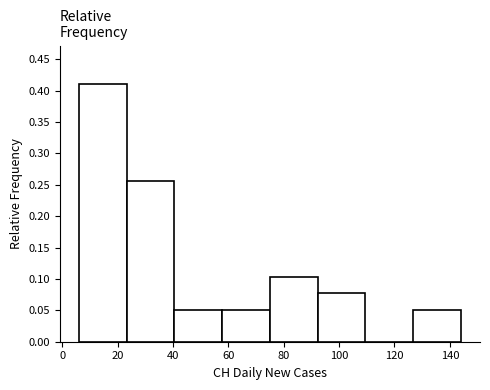

Reading left to right, transcribe this chart: for each bar, give the range it covers on the x-axis and its height. Neither the bar edges nor the heights are printed on the chart, so give them approximately, as read against the axes.

6 to 24: 0.410
24 to 40: 0.255
40 to 58: 0.050
58 to 76: 0.050
76 to 92: 0.105
92 to 110: 0.075
110 to 126: 0
126 to 144: 0.050